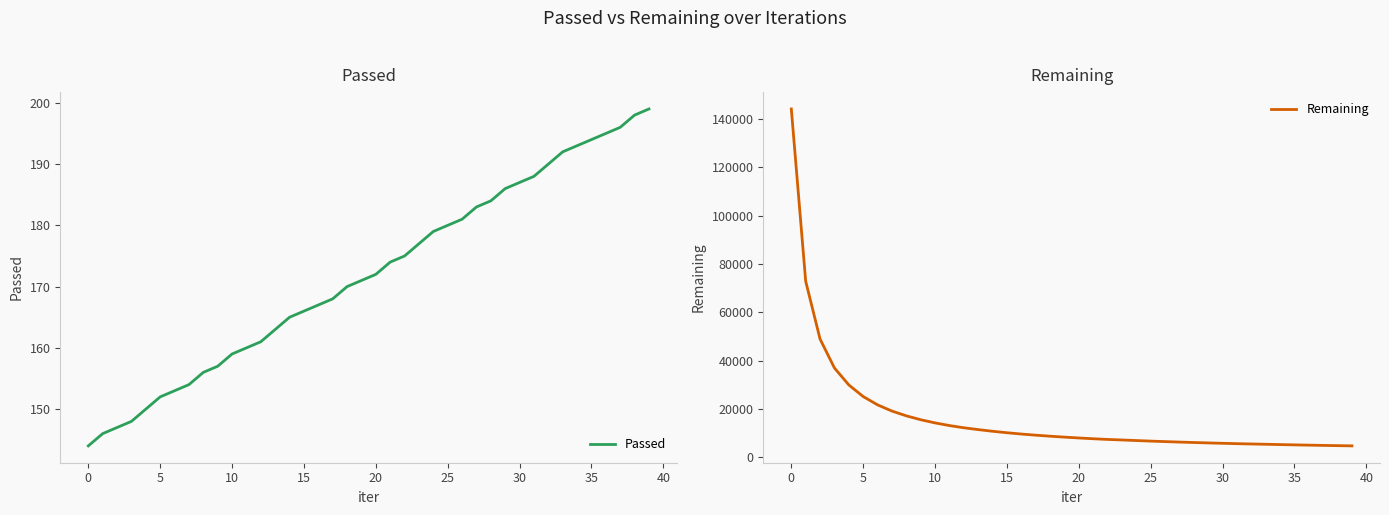

Between 25 and 36, which series saw the biggest shift?

Remaining